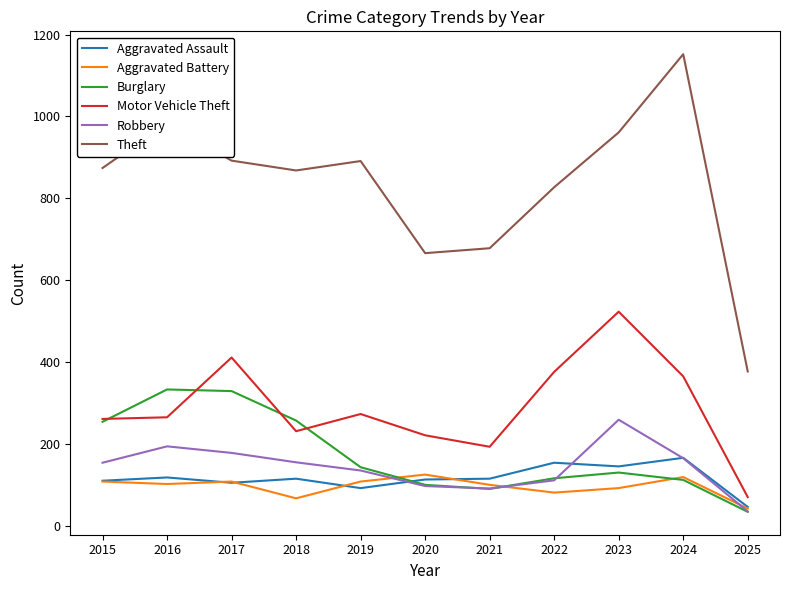

How many lines are shown in the chart?

6